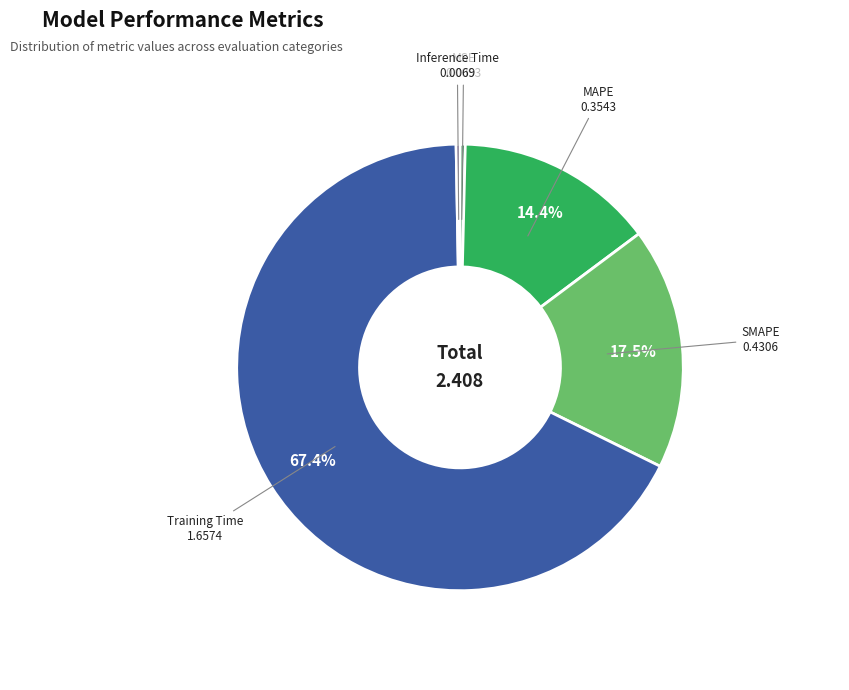

Is there any slice that represents more than half of the pie?

Yes